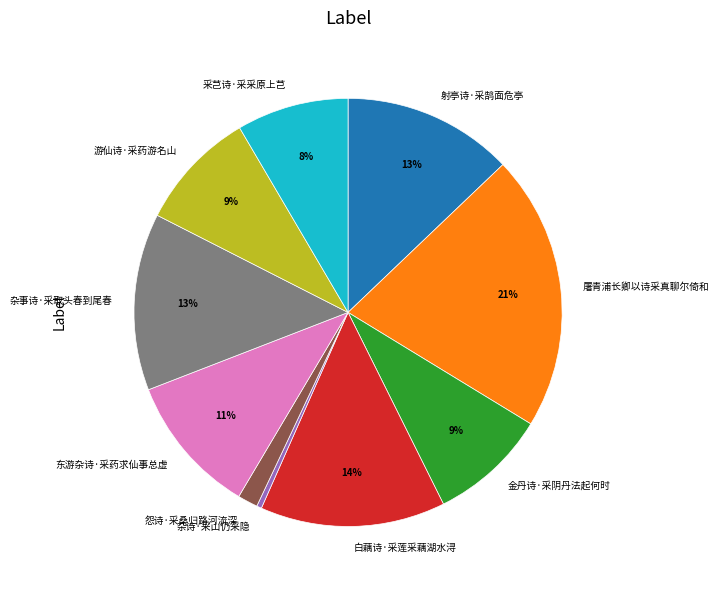

The 白藕诗·采莲采藕湖水浔 slice represents 28% of the pie. True or false?

False